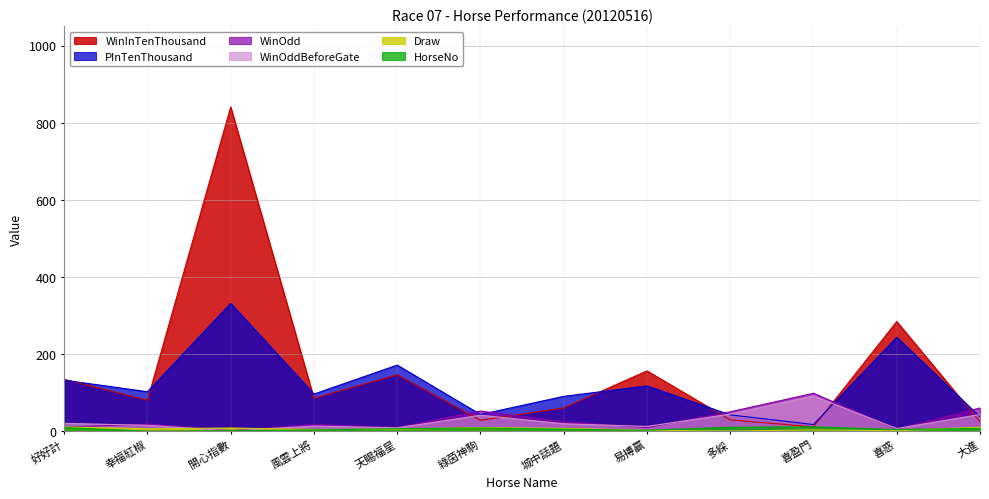

Does the chart display data point markers on the line(s)?

No